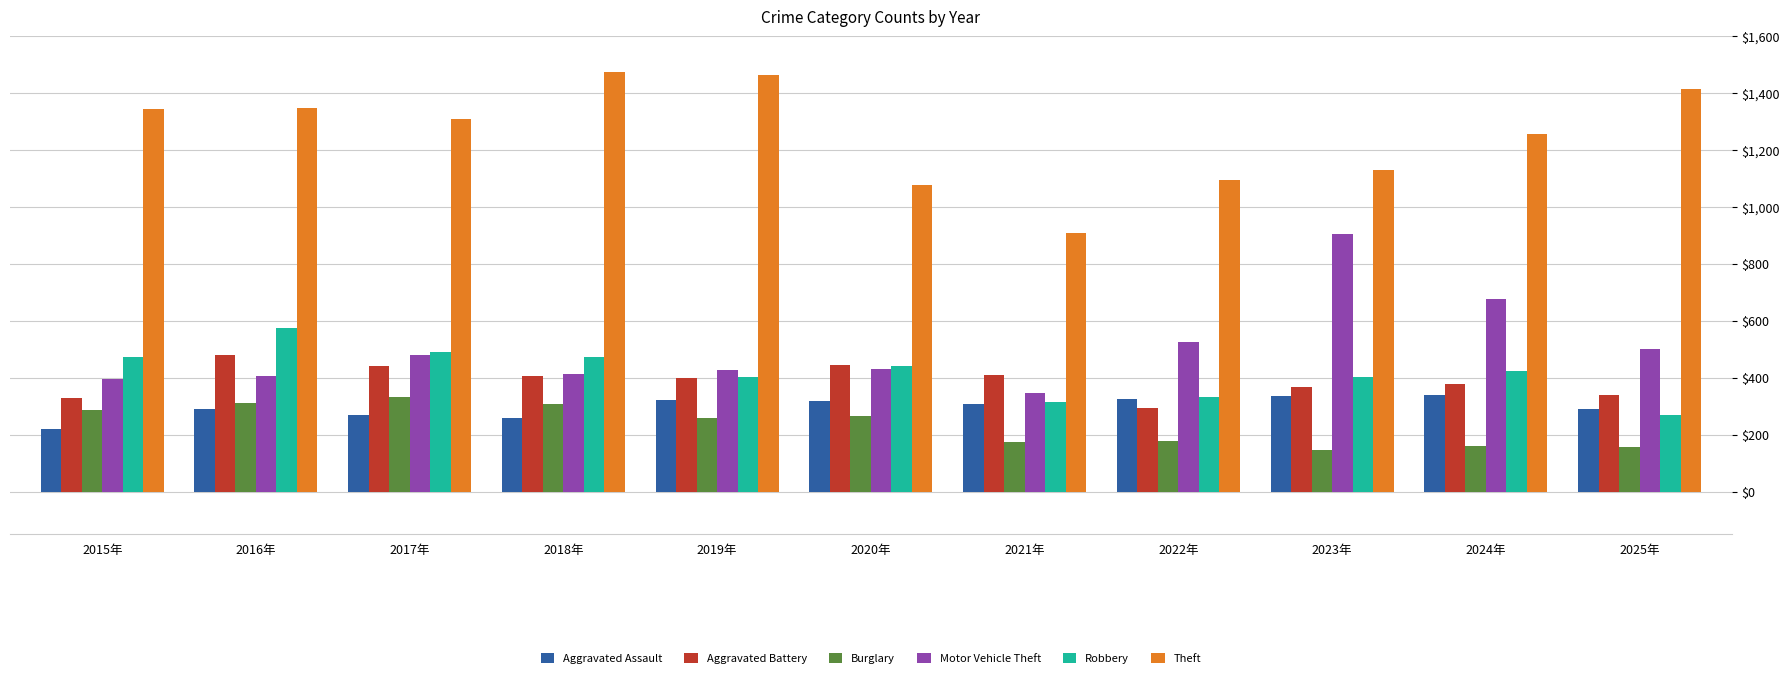

What is the label of the 5th bar from the left?

2019年